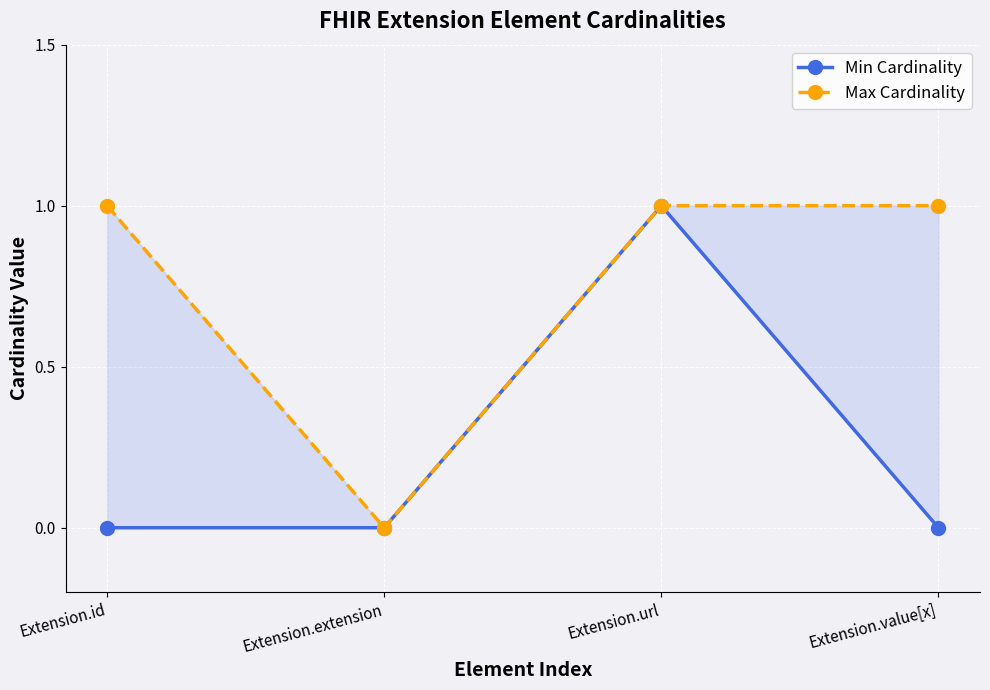

What is the label of the 1st point from the left?

Extension.id